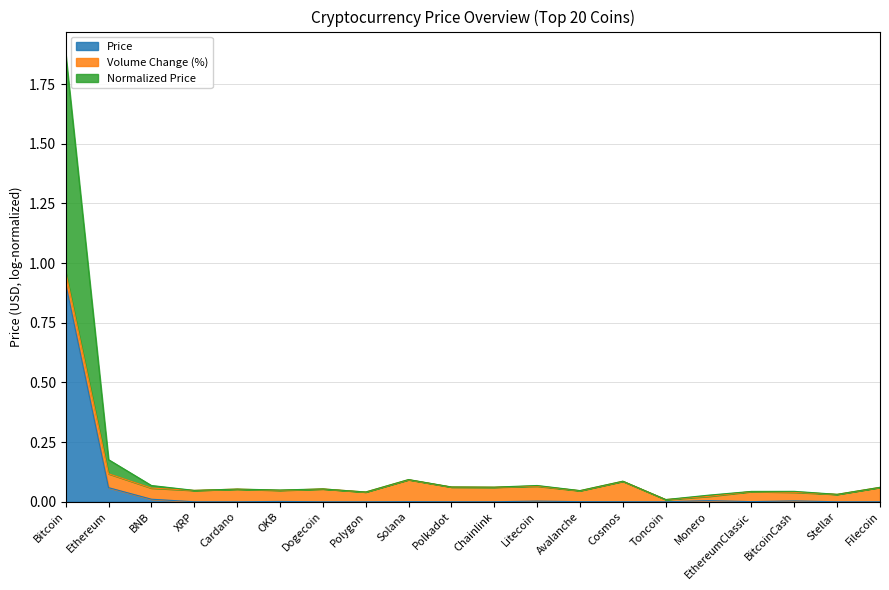

At which category is the sum across all series the highest?

Bitcoin